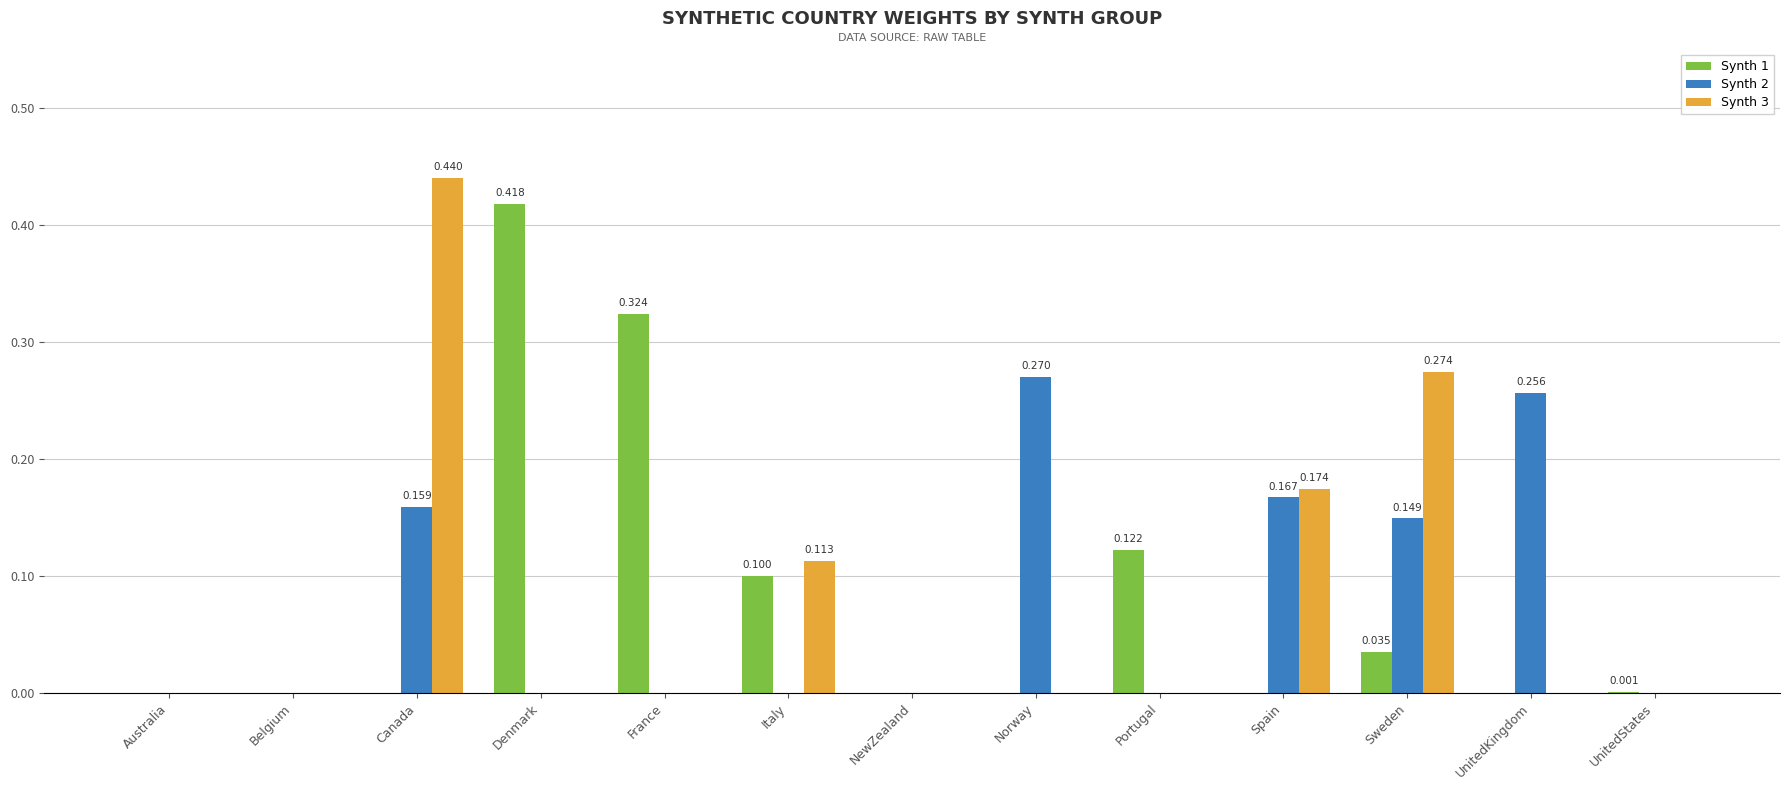

Is the value of Synth 1 at Portugal greater than the value of Synth 2 at Canada?

No